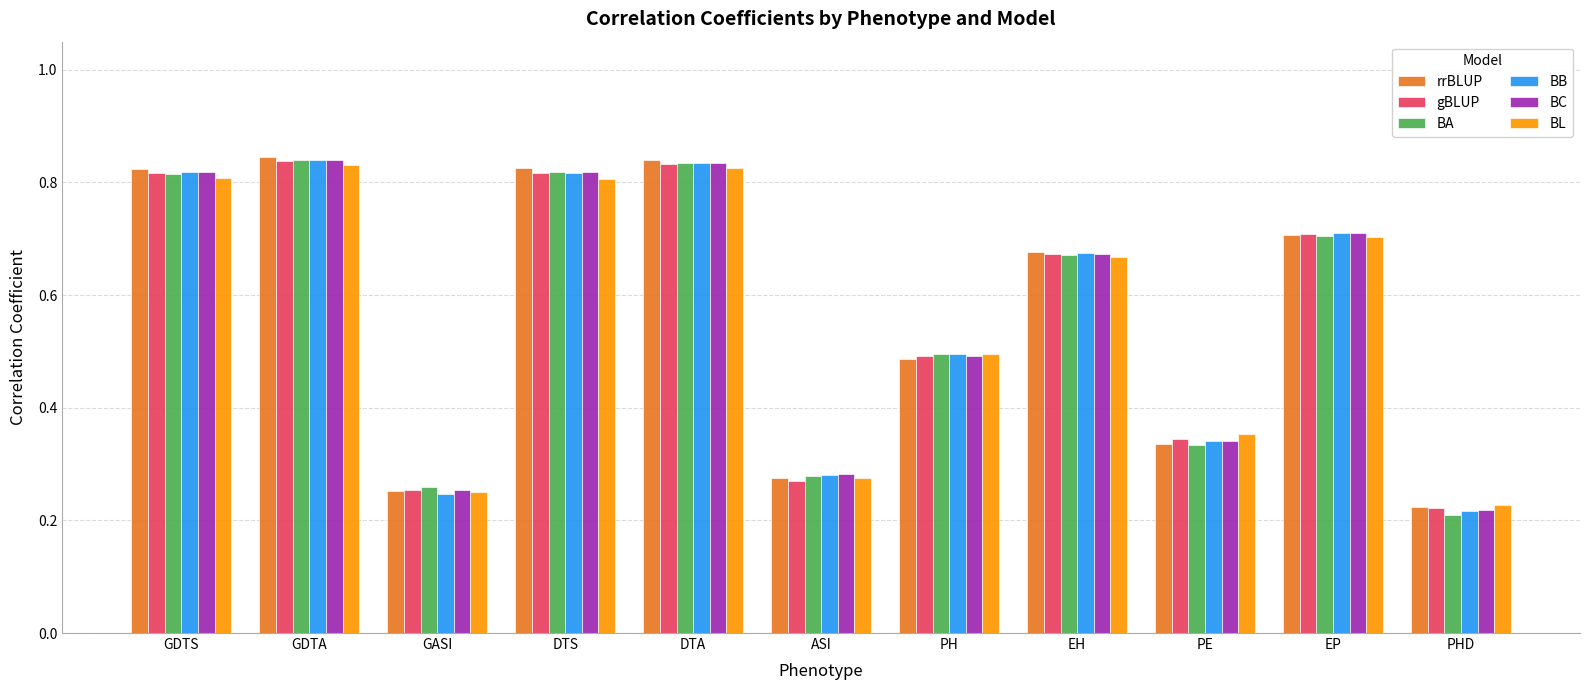

How many data points does each series have?

11